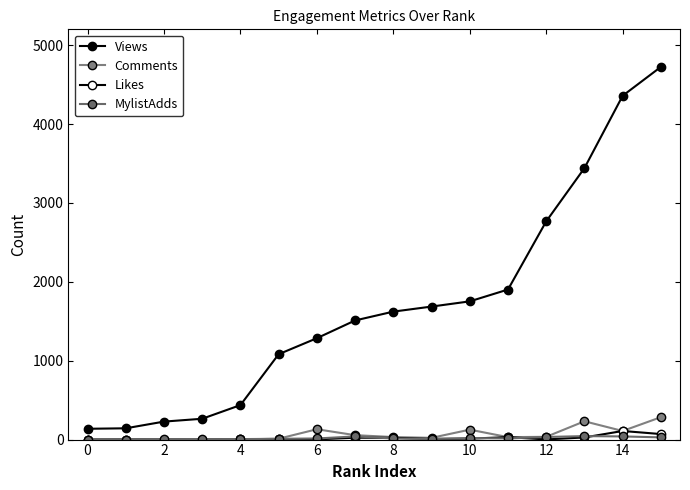

Where does the Likes series first go above 8?

12